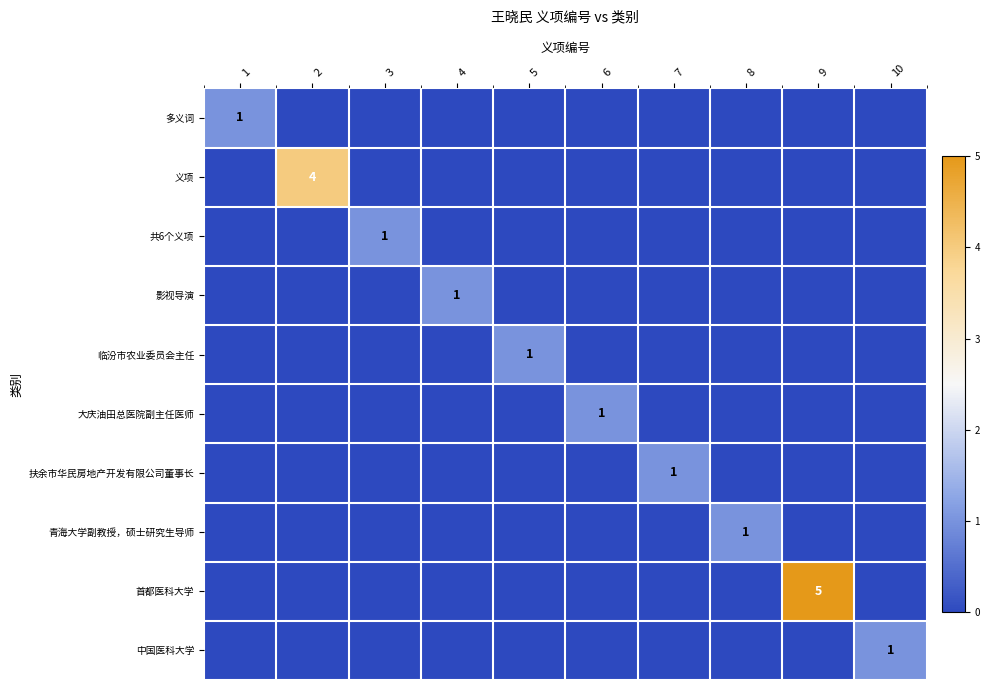

The 多义词 series shows 1 at 2. True or false?

False